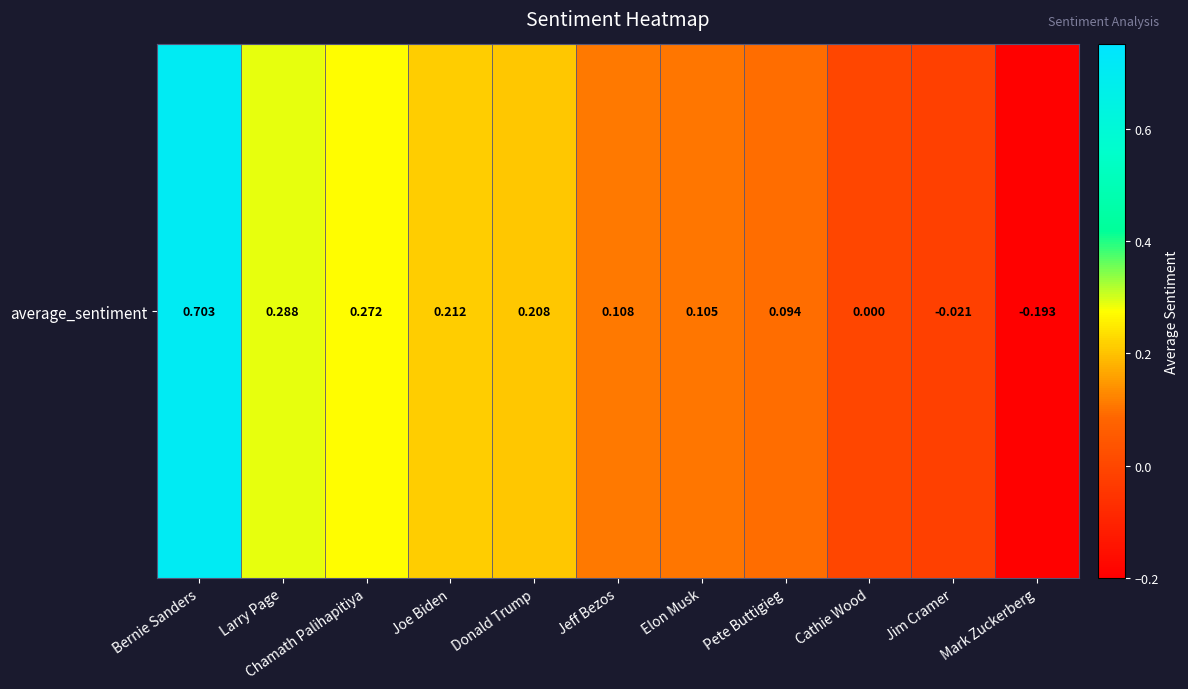

What is the change in value from Bernie Sanders to Pete Buttigieg?

-0.6